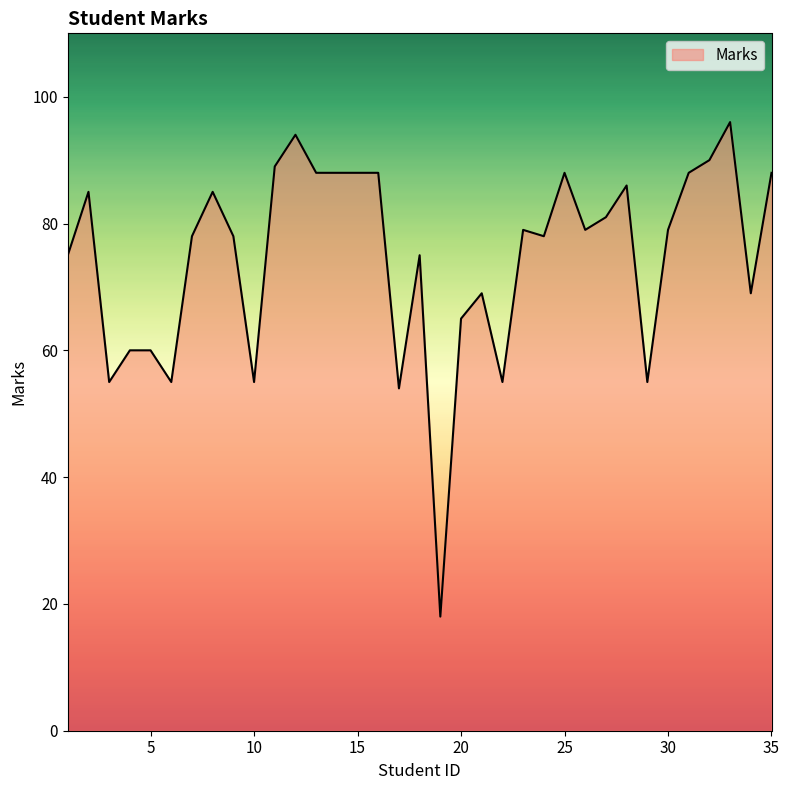

What is the greatest value displayed?

96